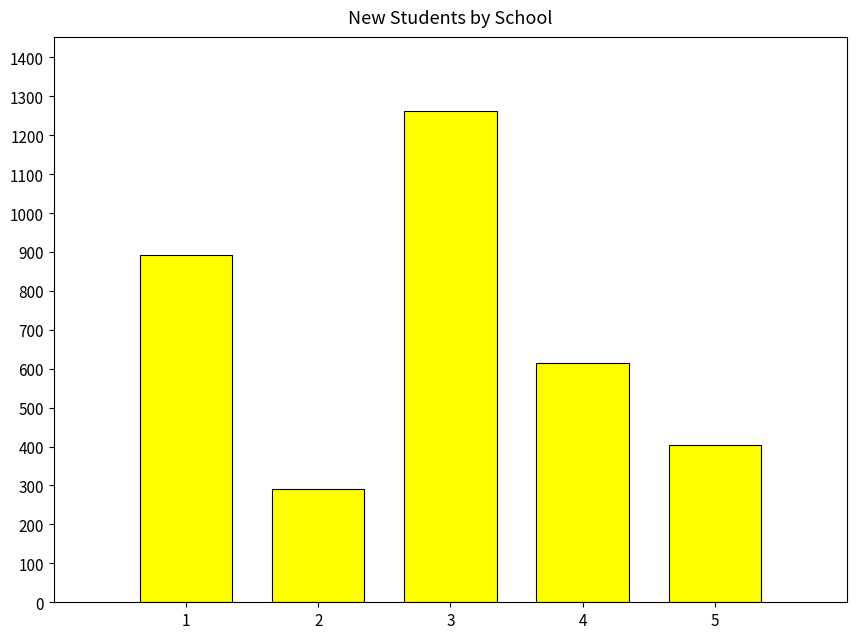

The chart shows a value of 702 at 5. True or false?

False